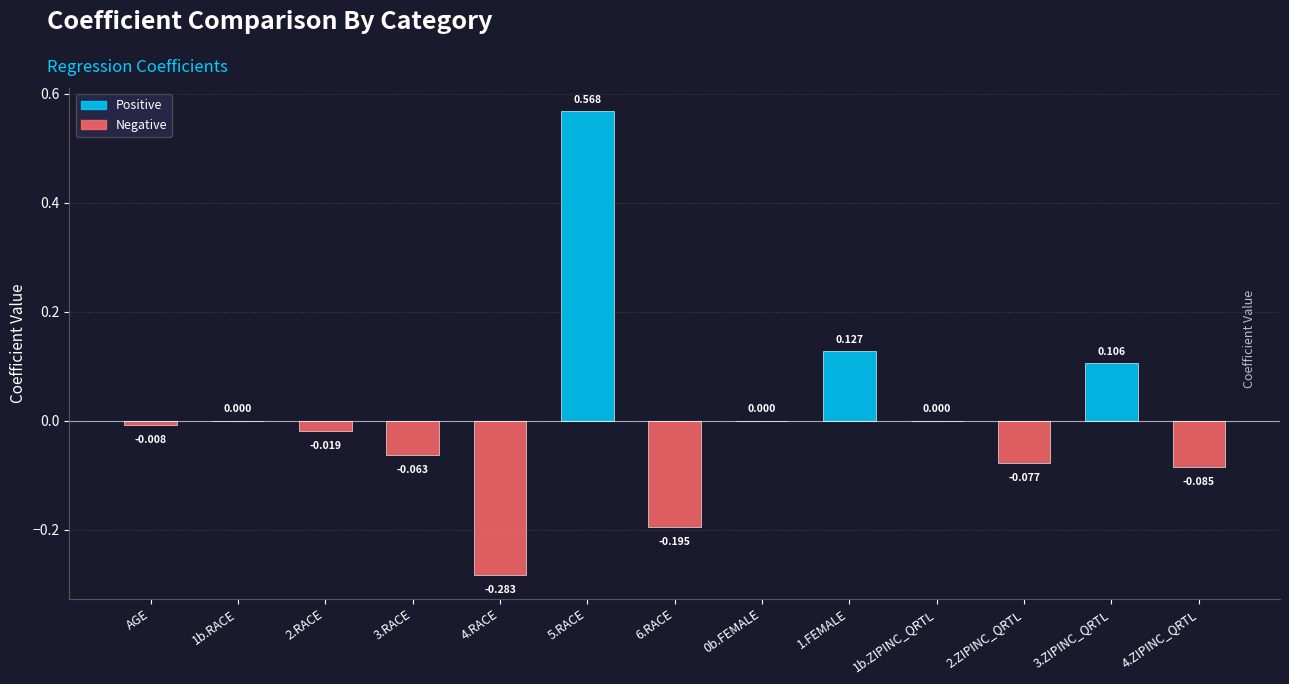

Which has a higher value, 6.RACE or 3.ZIPINC_QRTL?

3.ZIPINC_QRTL